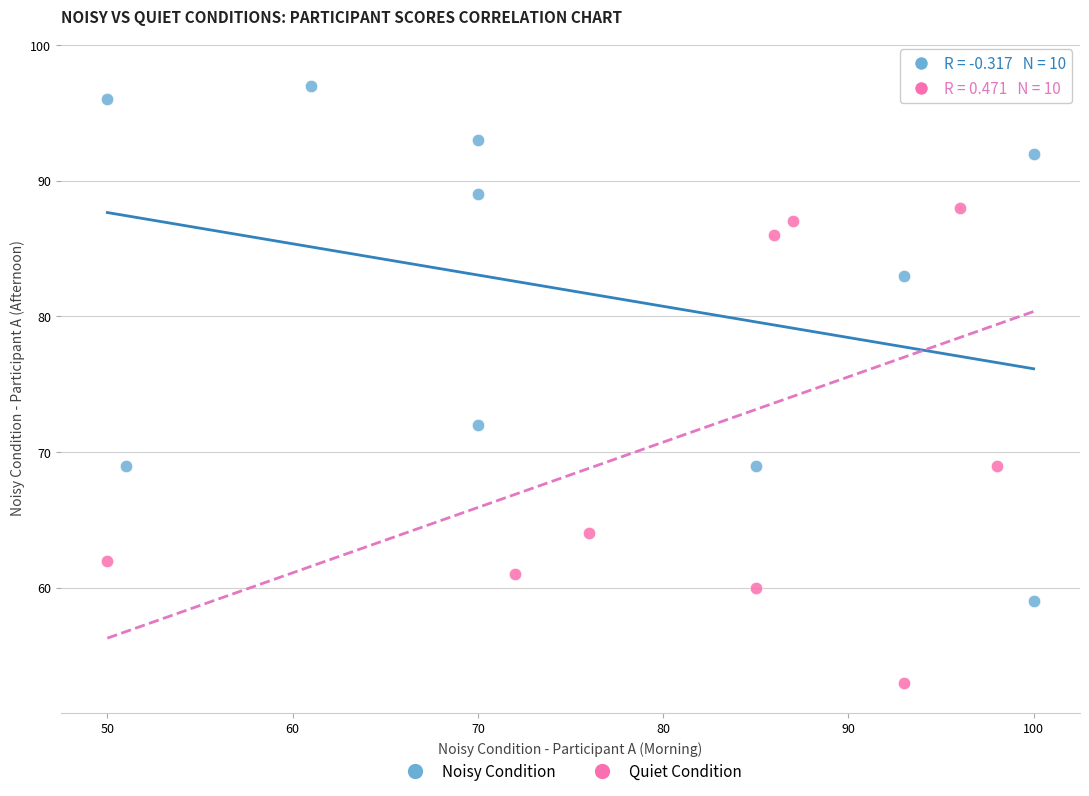

Which series has the widest spread of Y values?

Quiet Condition